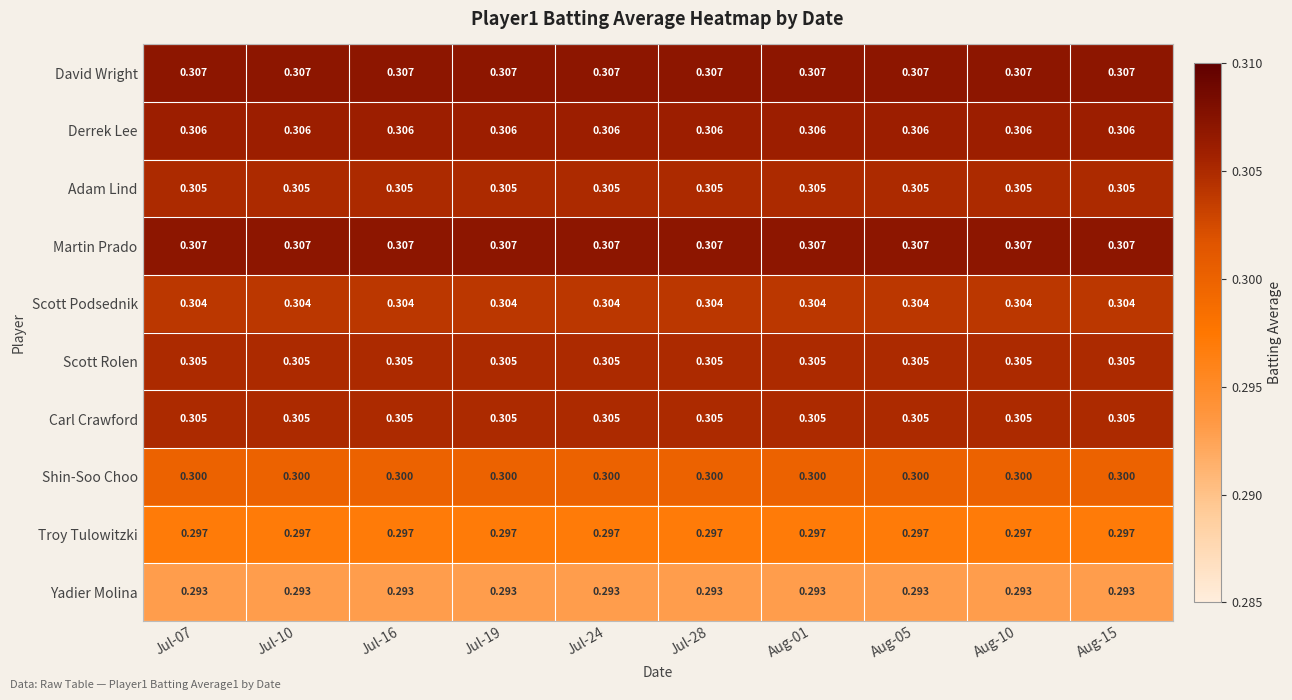

What is the total value across all series at Jul-28?

3.0